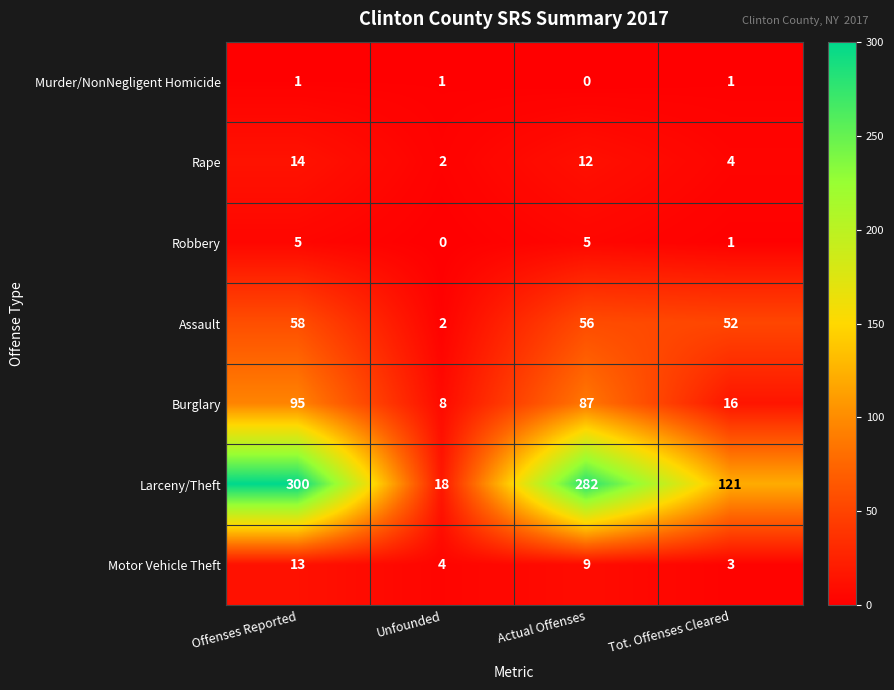

The value of Larceny/Theft at Offenses Reported is 193. True or false?

False